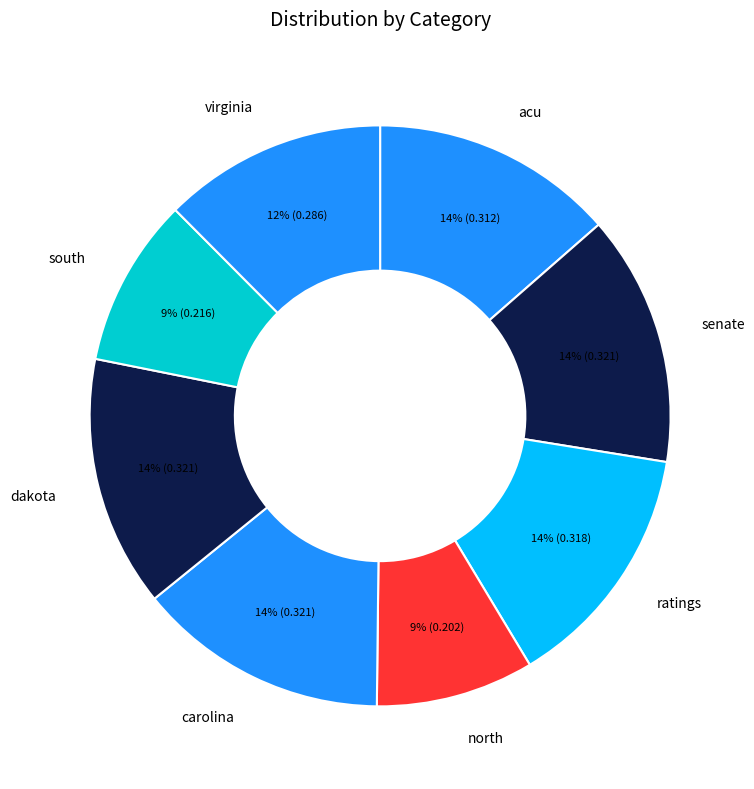

To the nearest percent, what percentage of the pie is acu?

14%